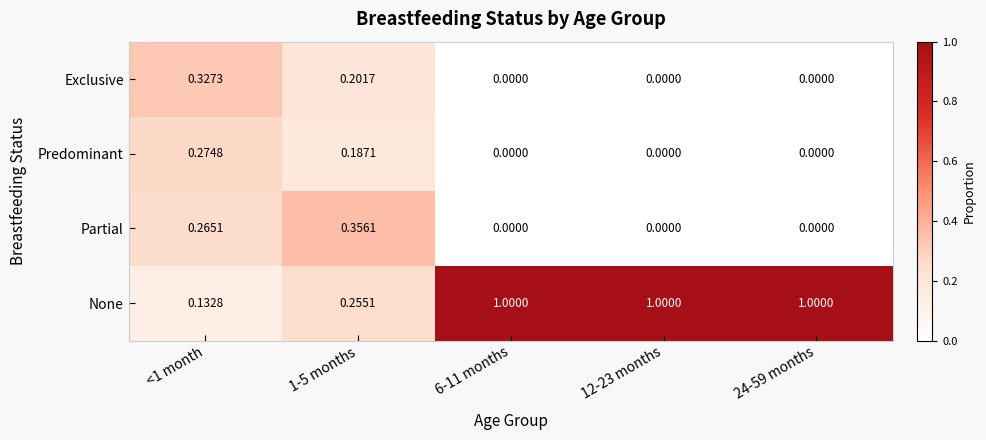

Rank the series by their maximum value, from highest to lowest.

None, Partial, Exclusive, Predominant